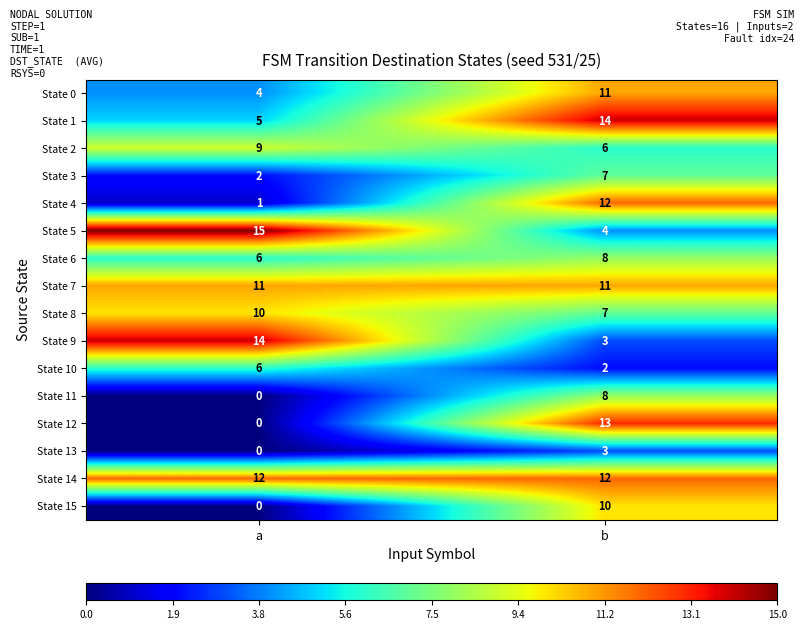

Count the number of categories in the chart.

2